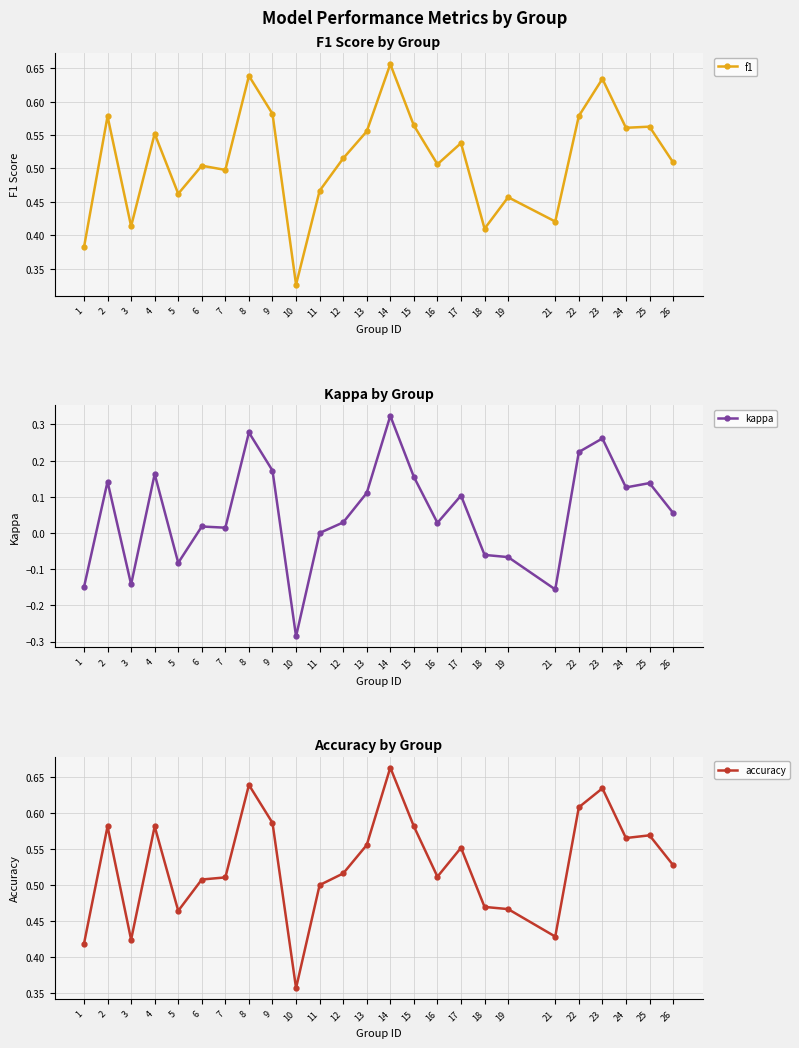

How many lines are shown in the chart?

3